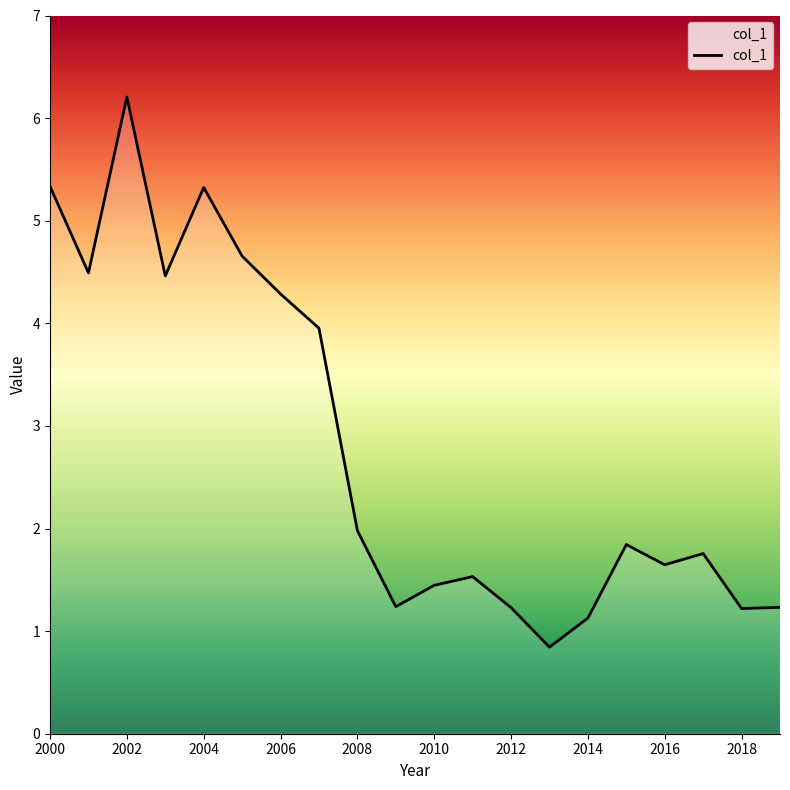

What is the maximum value shown in the chart?

6.2